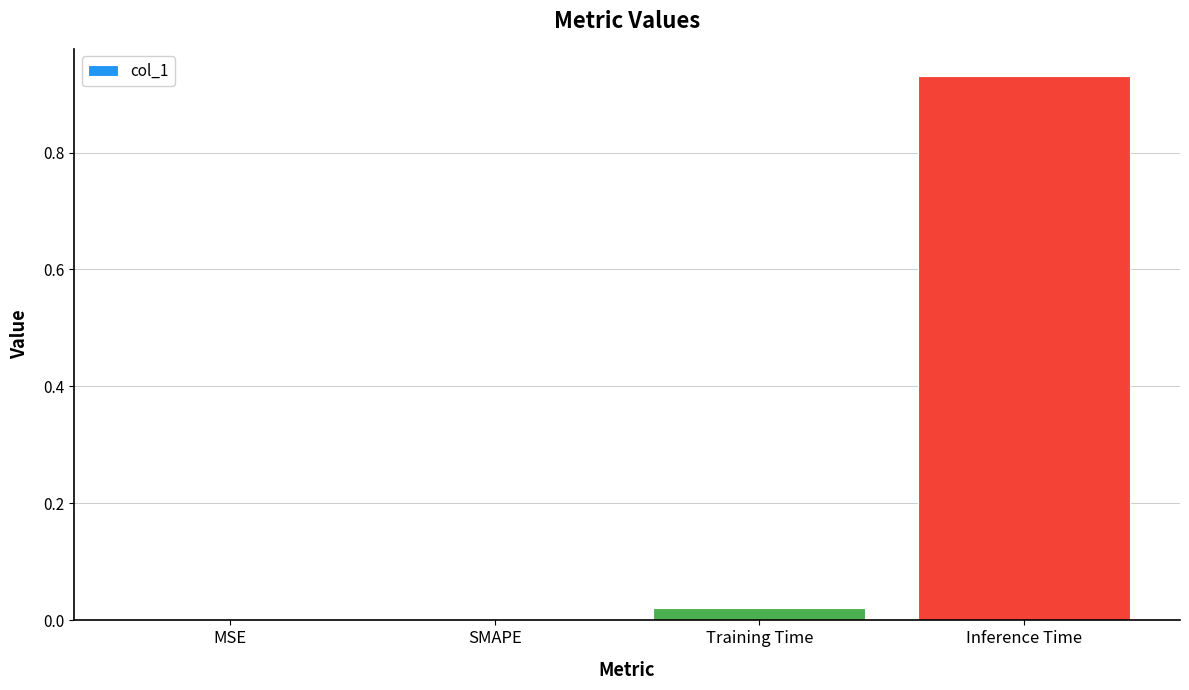

True or false: the data shows 0.6 at SMAPE.

False